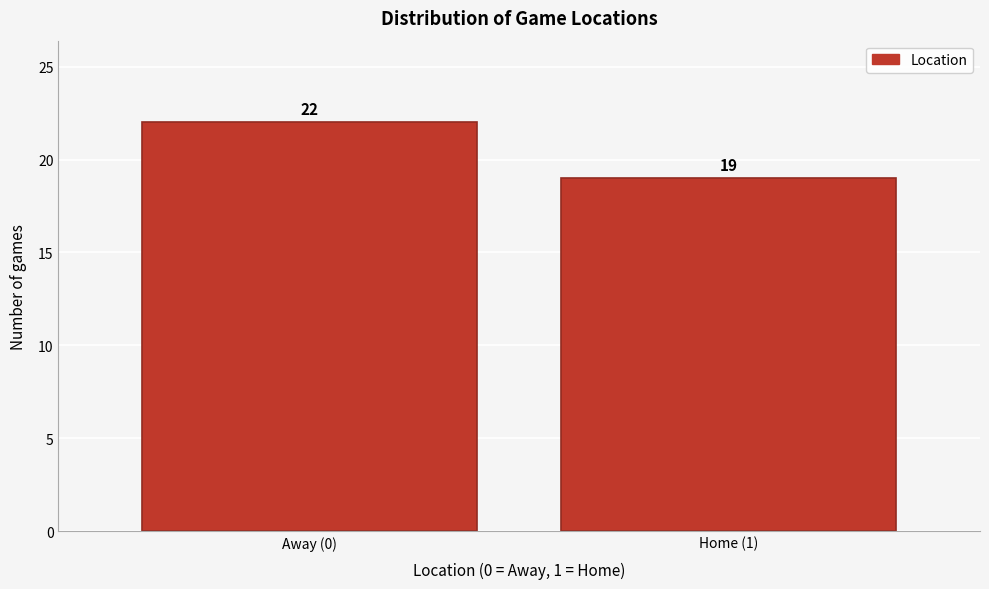

Reading left to right, list all the values displayed in this chart.

Away (0)=22	Home (1)=19